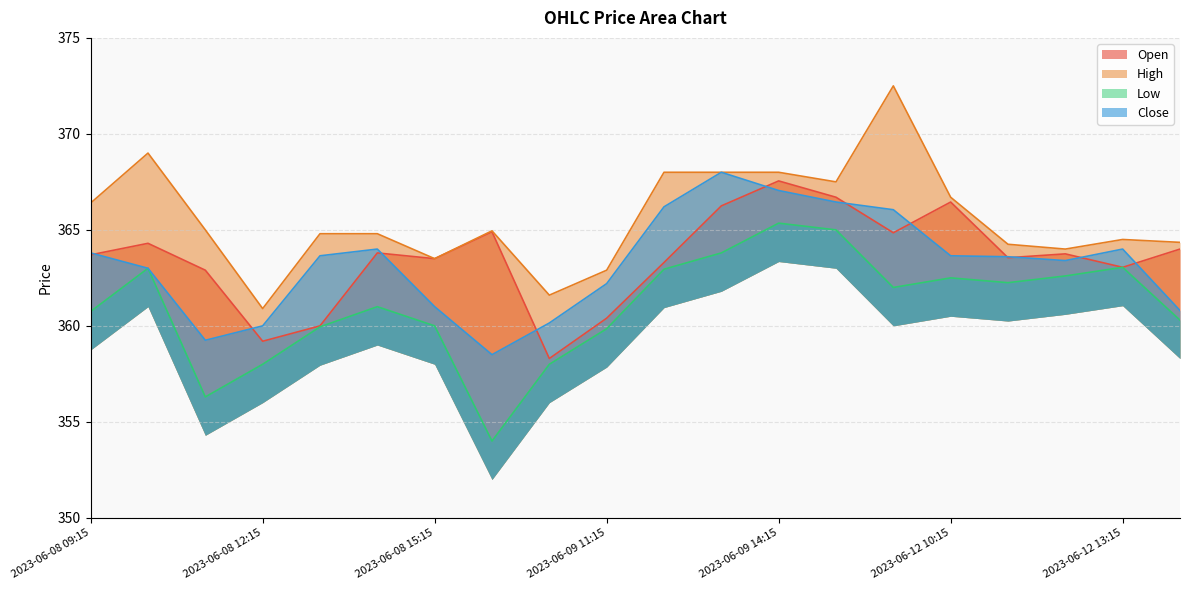

At 2023-06-12 14:15, list the series in order from largest to smallest.

High, Open, Close, Low